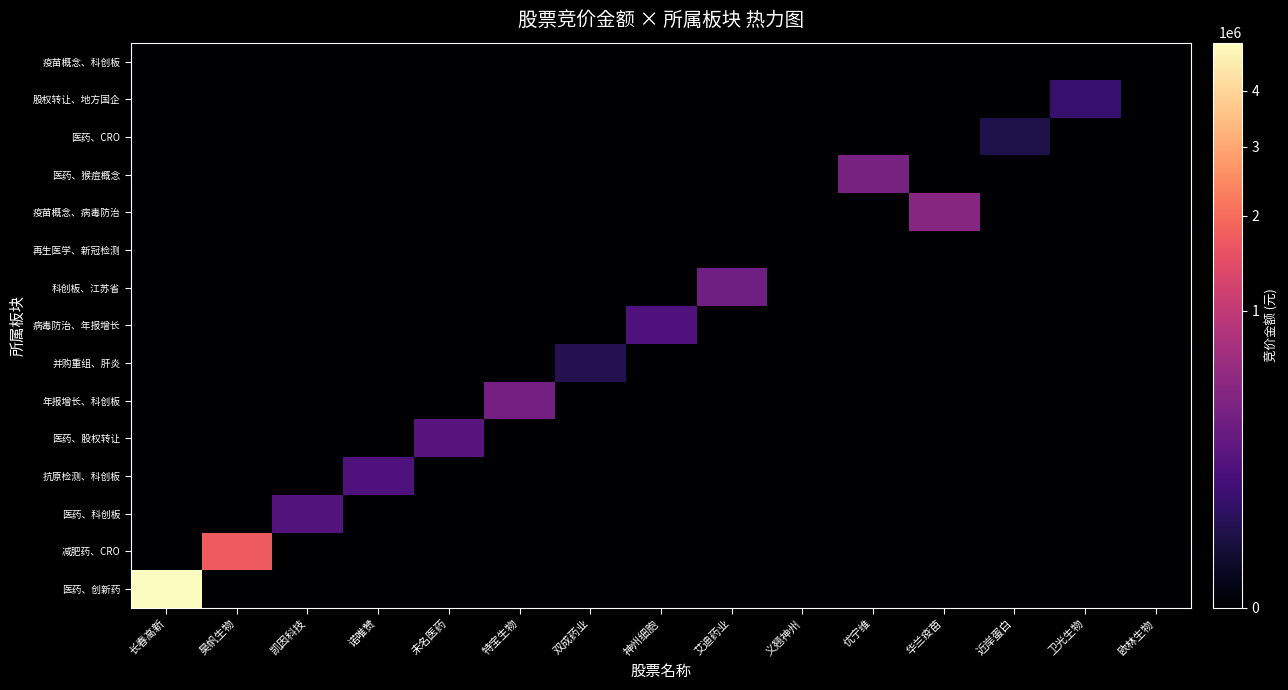

Reading left to right, transcribe all the data shown in this chart.

医药、创新药: 长春高新=4989924	昊帆生物=0	凯因科技=0	诺唯赞=0	未名医药=0	特宝生物=0	双成药业=0	神州细胞=0	艾迪药业=0	义翘神州=0	优宁维=0	华兰疫苗=0	近岸蛋白=0	卫光生物=0	欧林生物=0
减肥药、CRO: 长春高新=0	昊帆生物=1715384	凯因科技=0	诺唯赞=0	未名医药=0	特宝生物=0	双成药业=0	神州细胞=0	艾迪药业=0	义翘神州=0	优宁维=0	华兰疫苗=0	近岸蛋白=0	卫光生物=0	欧林生物=0
医药、科创板: 长春高新=0	昊帆生物=0	凯因科技=168568	诺唯赞=0	未名医药=0	特宝生物=0	双成药业=0	神州细胞=0	艾迪药业=0	义翘神州=0	优宁维=0	华兰疫苗=0	近岸蛋白=0	卫光生物=0	欧林生物=0
抗原检测、科创板: 长春高新=0	昊帆生物=0	凯因科技=0	诺唯赞=155604	未名医药=0	特宝生物=0	双成药业=0	神州细胞=0	艾迪药业=0	义翘神州=0	优宁维=0	华兰疫苗=0	近岸蛋白=0	卫光生物=0	欧林生物=0
医药、股权转让: 长春高新=0	昊帆生物=0	凯因科技=0	诺唯赞=0	未名医药=188490	特宝生物=0	双成药业=0	神州细胞=0	艾迪药业=0	义翘神州=0	优宁维=0	华兰疫苗=0	近岸蛋白=0	卫光生物=0	欧林生物=0
年报增长、科创板: 长春高新=0	昊帆生物=0	凯因科技=0	诺唯赞=0	未名医药=0	特宝生物=331445	双成药业=0	神州细胞=0	艾迪药业=0	义翘神州=0	优宁维=0	华兰疫苗=0	近岸蛋白=0	卫光生物=0	欧林生物=0
并购重组、肝炎: 长春高新=0	昊帆生物=0	凯因科技=0	诺唯赞=0	未名医药=0	特宝生物=0	双成药业=40365	神州细胞=0	艾迪药业=0	义翘神州=0	优宁维=0	华兰疫苗=0	近岸蛋白=0	卫光生物=0	欧林生物=0
病毒防治、年报增长: 长春高新=0	昊帆生物=0	凯因科技=0	诺唯赞=0	未名医药=0	特宝生物=0	双成药业=0	神州细胞=153400	艾迪药业=0	义翘神州=0	优宁维=0	华兰疫苗=0	近岸蛋白=0	卫光生物=0	欧林生物=0
科创板、江苏省: 长春高新=0	昊帆生物=0	凯因科技=0	诺唯赞=0	未名医药=0	特宝生物=0	双成药业=0	神州细胞=0	艾迪药业=316106	义翘神州=0	优宁维=0	华兰疫苗=0	近岸蛋白=0	卫光生物=0	欧林生物=0
再生医学、新冠检测: 长春高新=0	昊帆生物=0	凯因科技=0	诺唯赞=0	未名医药=0	特宝生物=0	双成药业=0	神州细胞=0	艾迪药业=0	义翘神州=0	优宁维=0	华兰疫苗=0	近岸蛋白=0	卫光生物=0	欧林生物=0
疫苗概念、病毒防治: 长春高新=0	昊帆生物=0	凯因科技=0	诺唯赞=0	未名医药=0	特宝生物=0	双成药业=0	神州细胞=0	艾迪药业=0	义翘神州=0	优宁维=0	华兰疫苗=453288	近岸蛋白=0	卫光生物=0	欧林生物=0
医药、猴痘概念: 长春高新=0	昊帆生物=0	凯因科技=0	诺唯赞=0	未名医药=0	特宝生物=0	双成药业=0	神州细胞=0	艾迪药业=0	义翘神州=0	优宁维=363090	华兰疫苗=0	近岸蛋白=0	卫光生物=0	欧林生物=0
医药、CRO: 长春高新=0	昊帆生物=0	凯因科技=0	诺唯赞=0	未名医药=0	特宝生物=0	双成药业=0	神州细胞=0	艾迪药业=0	义翘神州=0	优宁维=0	华兰疫苗=0	近岸蛋白=31986	卫光生物=0	欧林生物=0
股权转让、地方国企: 长春高新=0	昊帆生物=0	凯因科技=0	诺唯赞=0	未名医药=0	特宝生物=0	双成药业=0	神州细胞=0	艾迪药业=0	义翘神州=0	优宁维=0	华兰疫苗=0	近岸蛋白=0	卫光生物=82940	欧林生物=0
疫苗概念、科创板: 长春高新=0	昊帆生物=0	凯因科技=0	诺唯赞=0	未名医药=0	特宝生物=0	双成药业=0	神州细胞=0	艾迪药业=0	义翘神州=0	优宁维=0	华兰疫苗=0	近岸蛋白=0	卫光生物=0	欧林生物=0